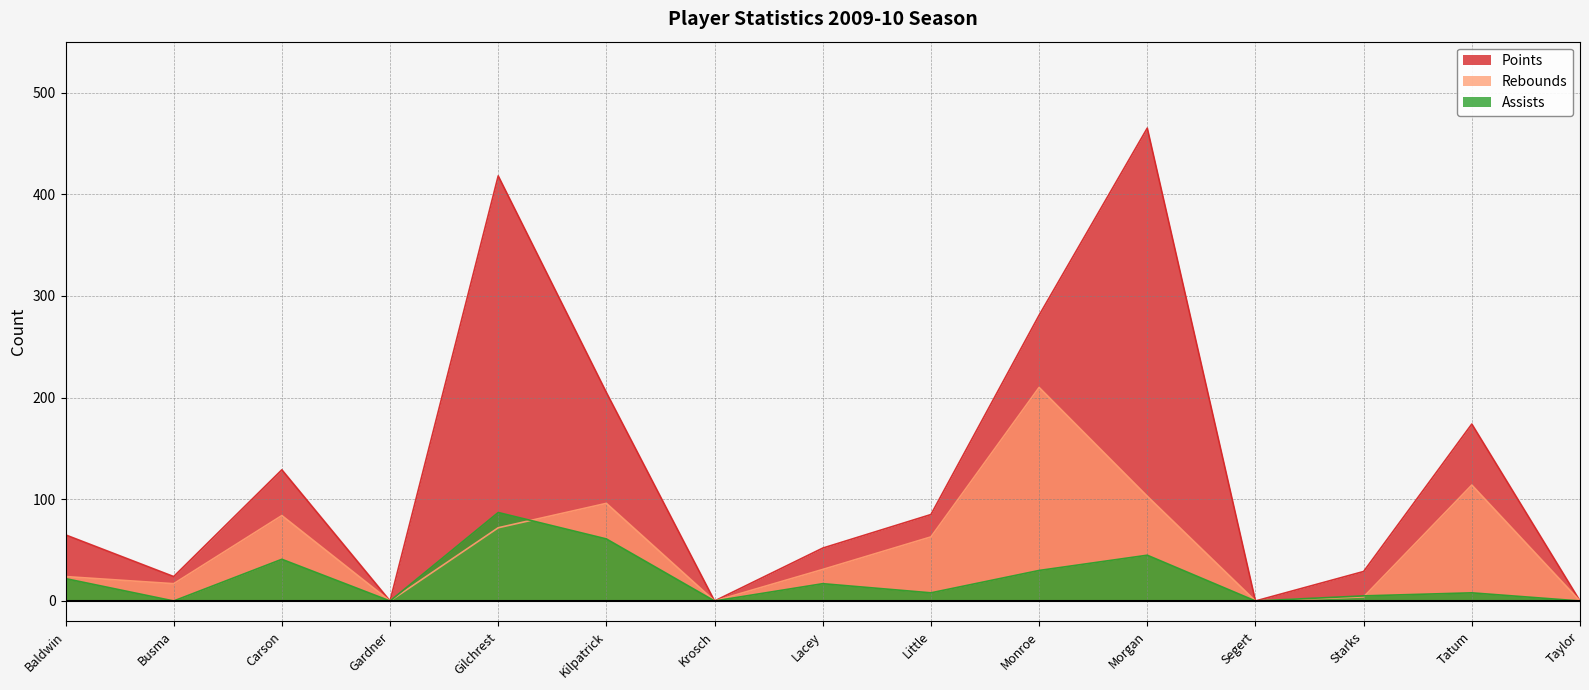

What is the average value of the Points series?

128